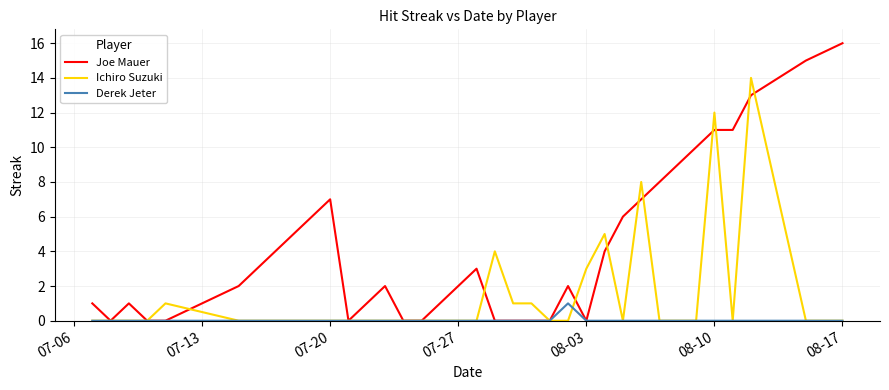

Count the Derek Jeter values in the range 0 to 1.

36